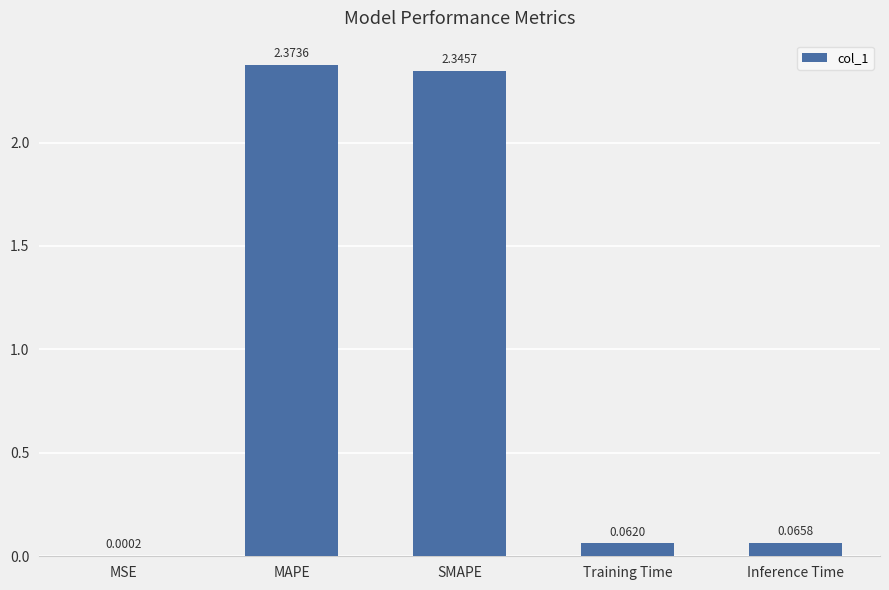

At which category does the chart reach its peak across all series?

MAPE